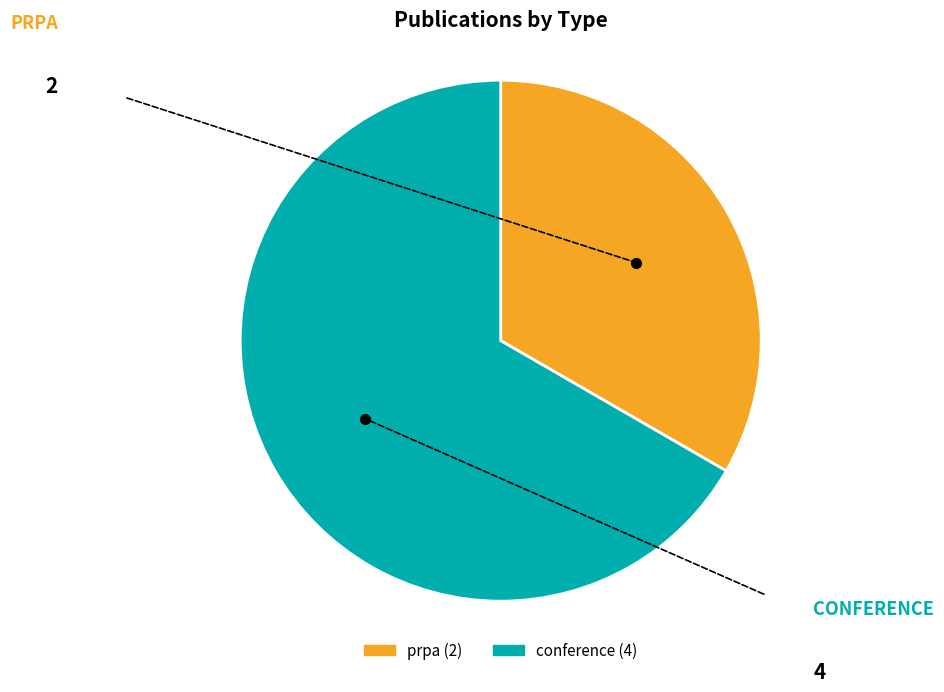

Is conference the majority of the pie?

Yes